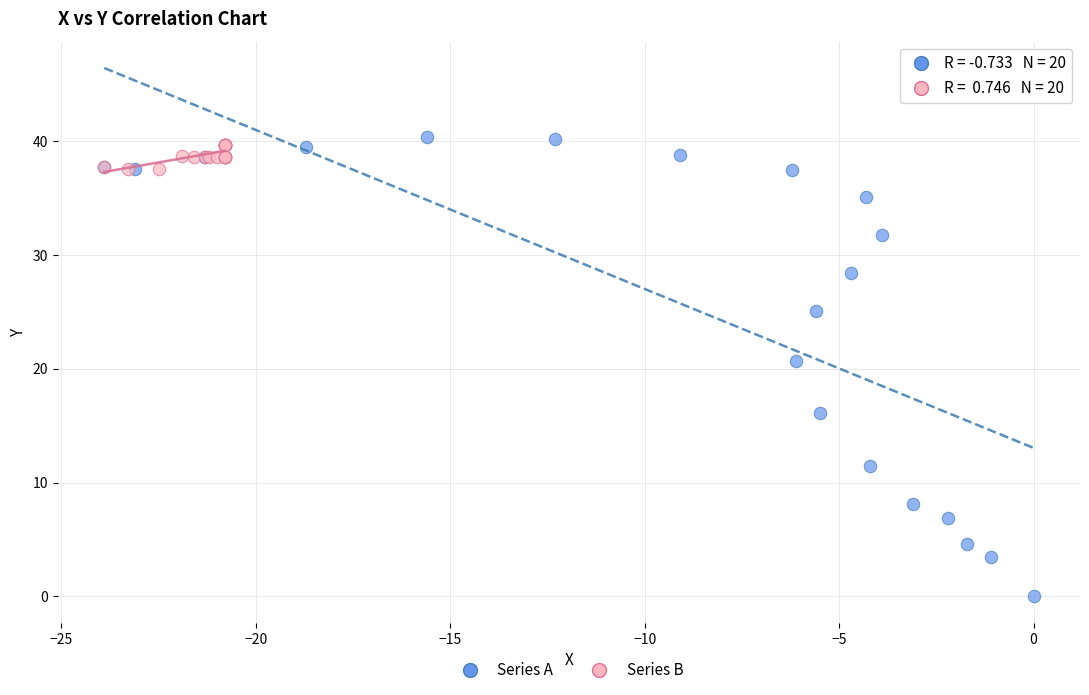

Which series has the widest spread of Y values?

Series A